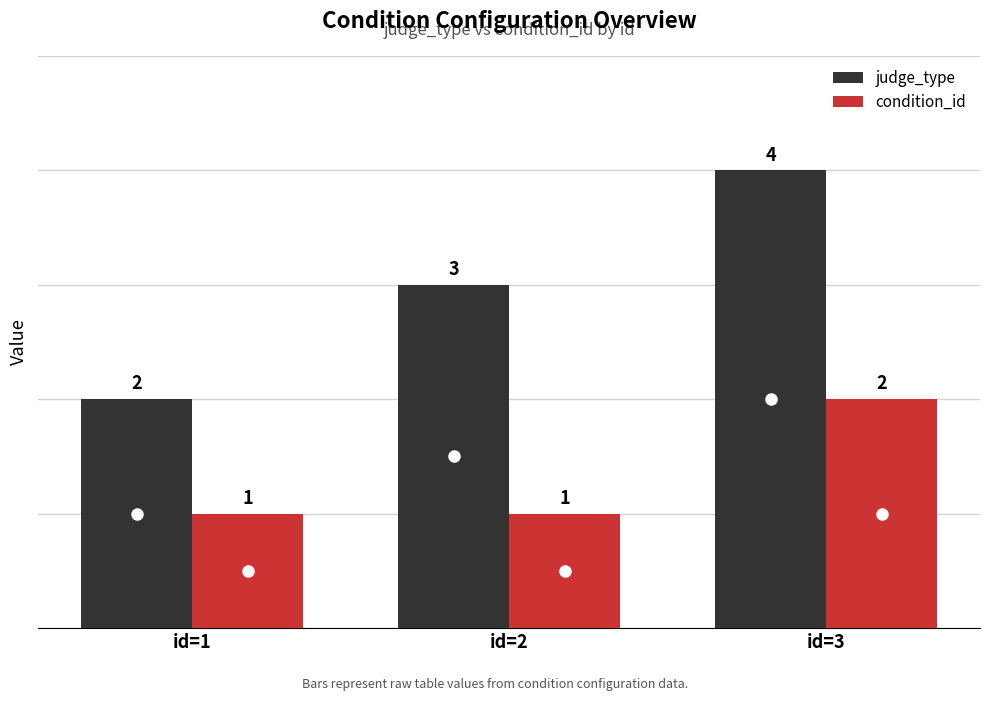

Does the chart contain stacked bars?

No